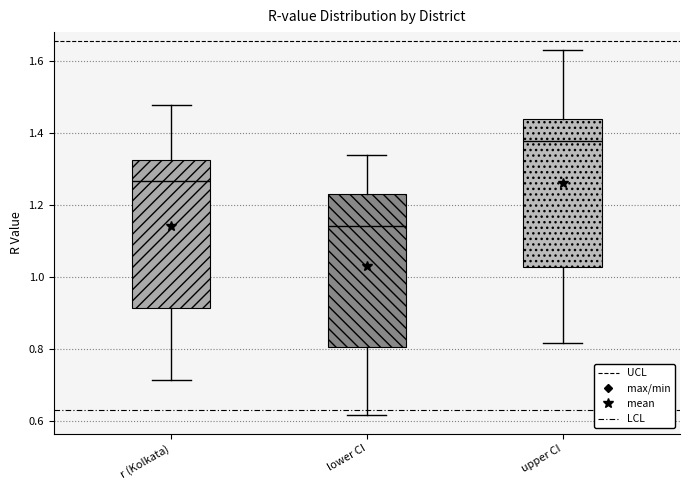

Reading left to right, transcribe this box plot: for each box, give where its median line is, the range the box spans, and where its two whiskers end, as read against the y-axis. The values are not printed on the chart, so give them approximately, as read against the axis.

r (Kolkata): median 1.26, box 0.92 to 1.32, whiskers 0.72 to 1.48
lower CI: median 1.14, box 0.80 to 1.22, whiskers 0.62 to 1.34
upper CI: median 1.38, box 1.02 to 1.44, whiskers 0.82 to 1.62